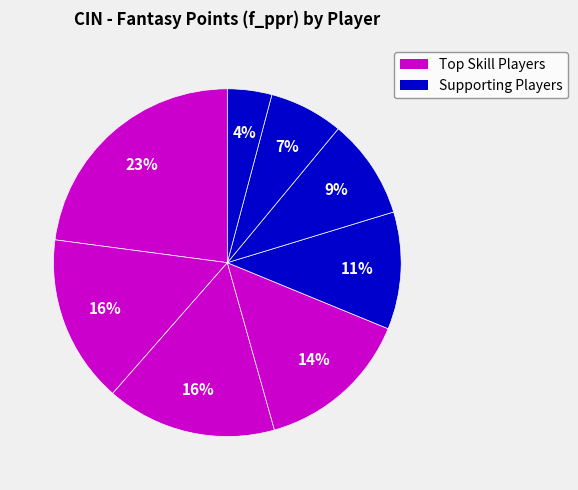

Which category has the smallest portion of the pie?

T.Irwin (WR)